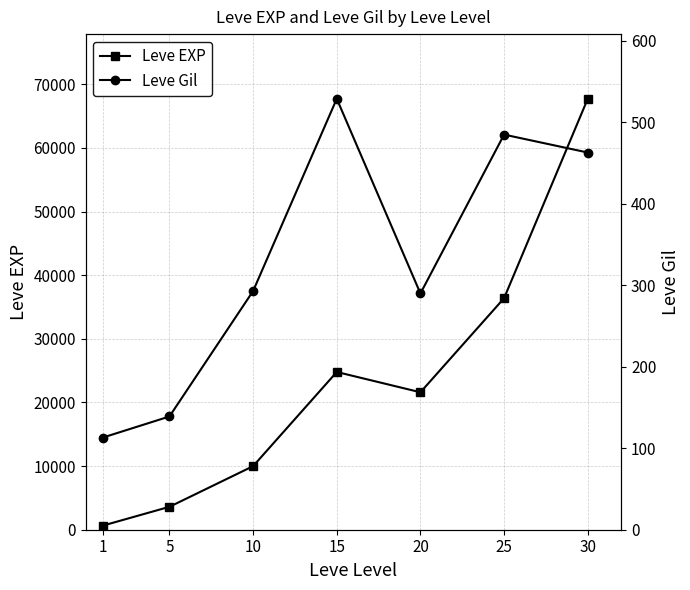

What are all the series names shown in the legend?

Leve EXP, Leve Gil